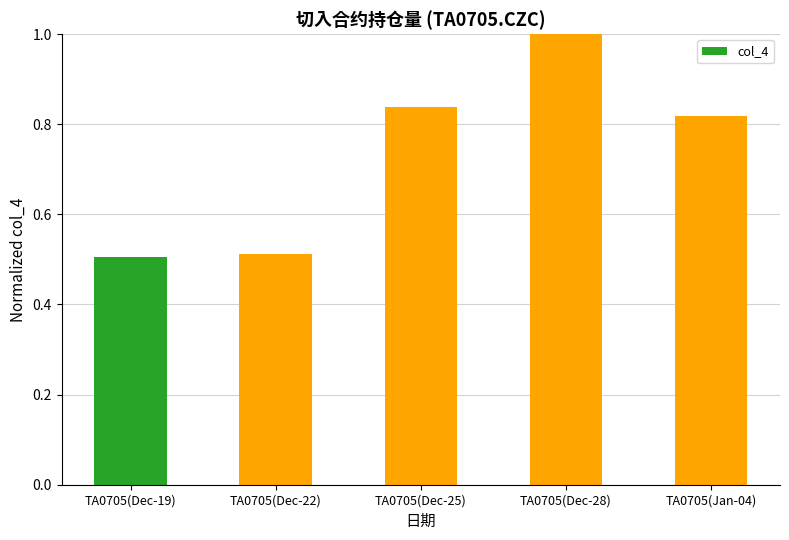

The value at TA0705(Dec-28) is 1.0. True or false?

True